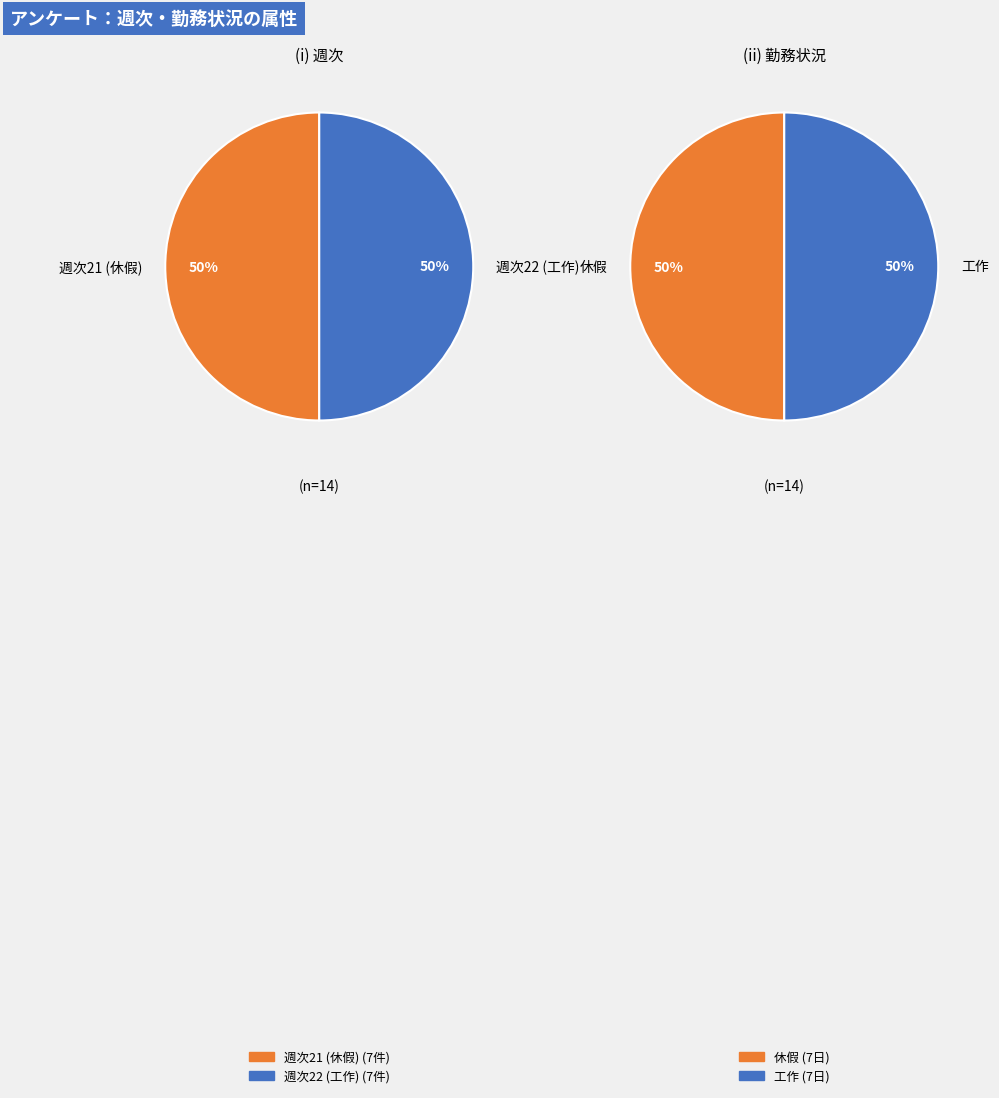

Is it true that 22 is 50% of the pie?

True